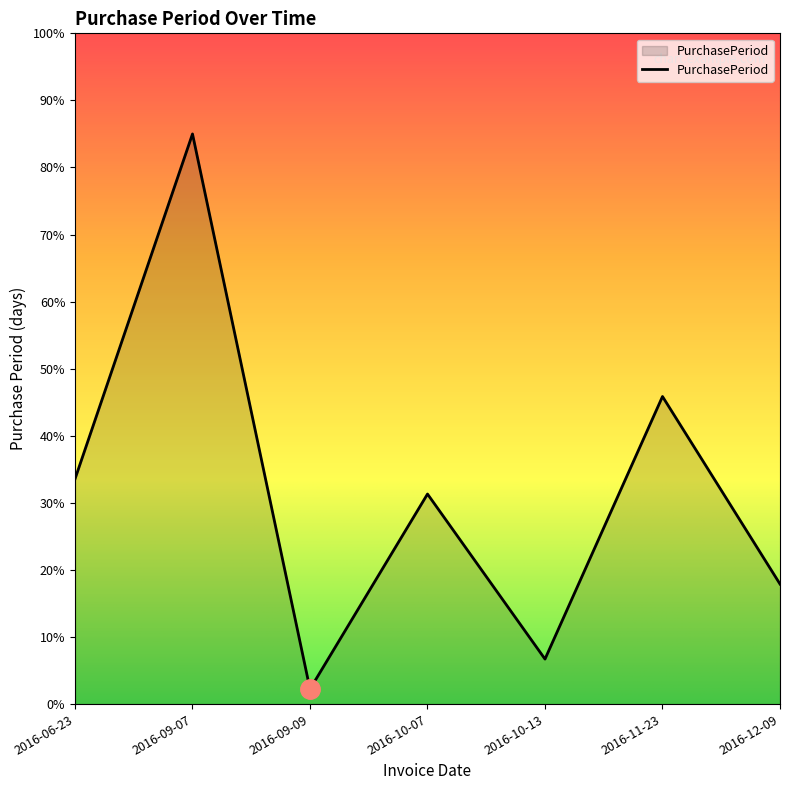

Between 2016-09-07 and 2016-10-07, which is larger?

2016-09-07